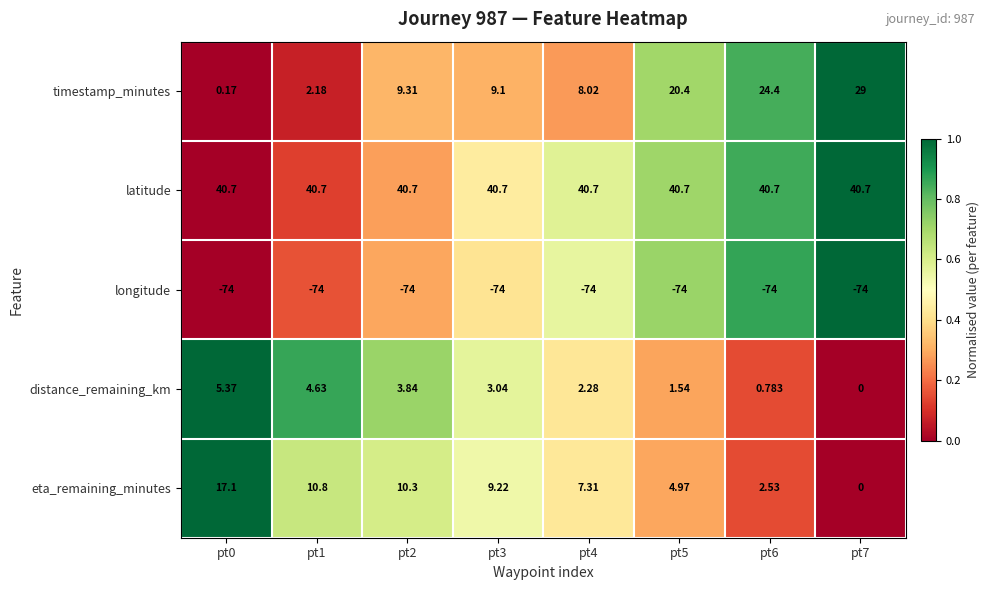

Which series has the largest total across all categories?

latitude